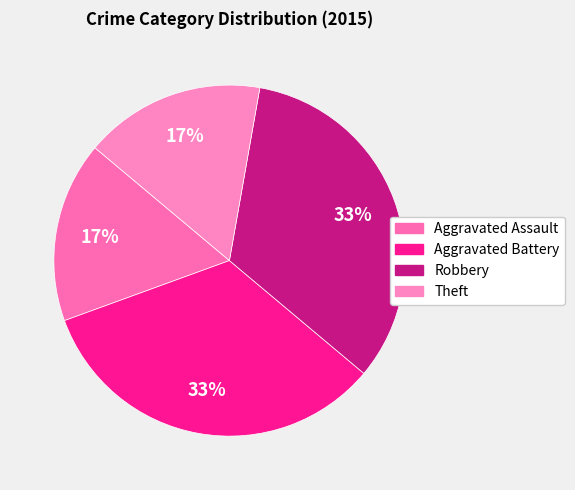

To the nearest percent, what is the average slice percentage?

25%